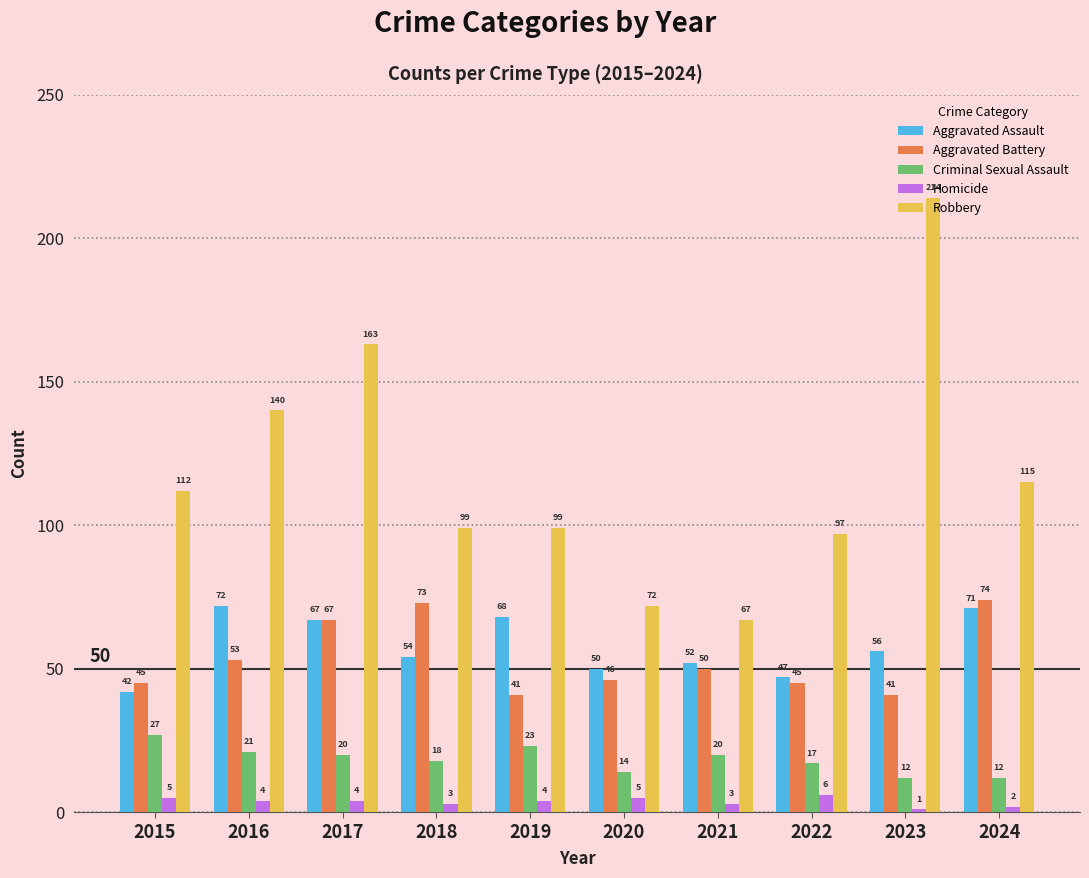

What is the highest value of the Aggravated Battery series?

74